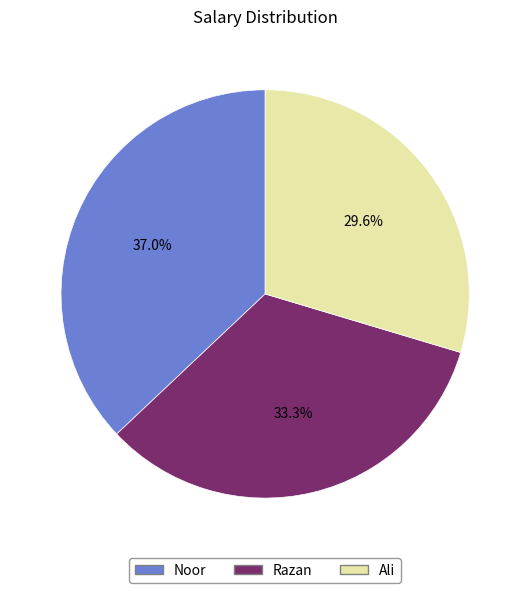

To the nearest percent, what percentage of the pie is Noor?

37%